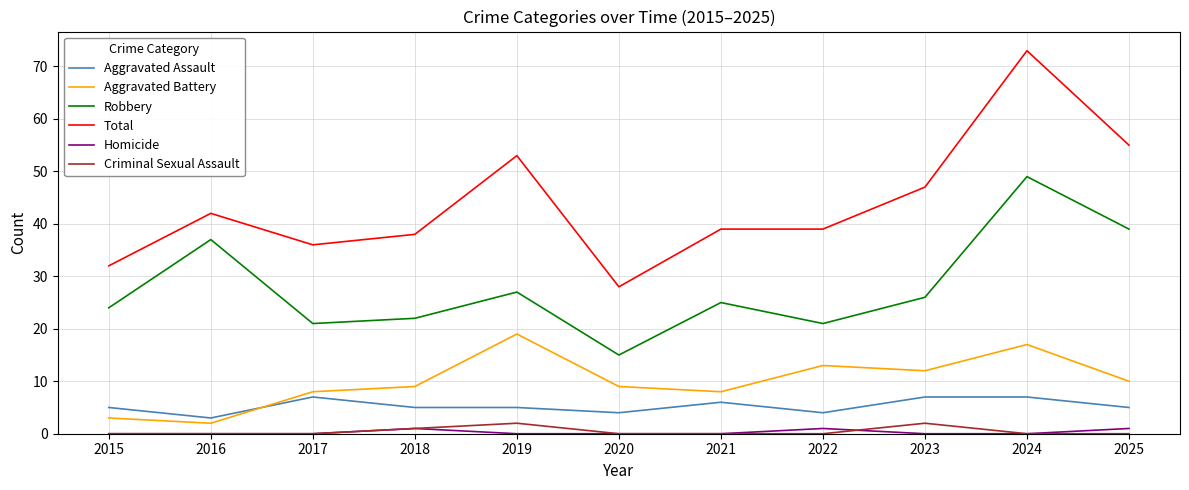

How many categories are shown in the chart?

11